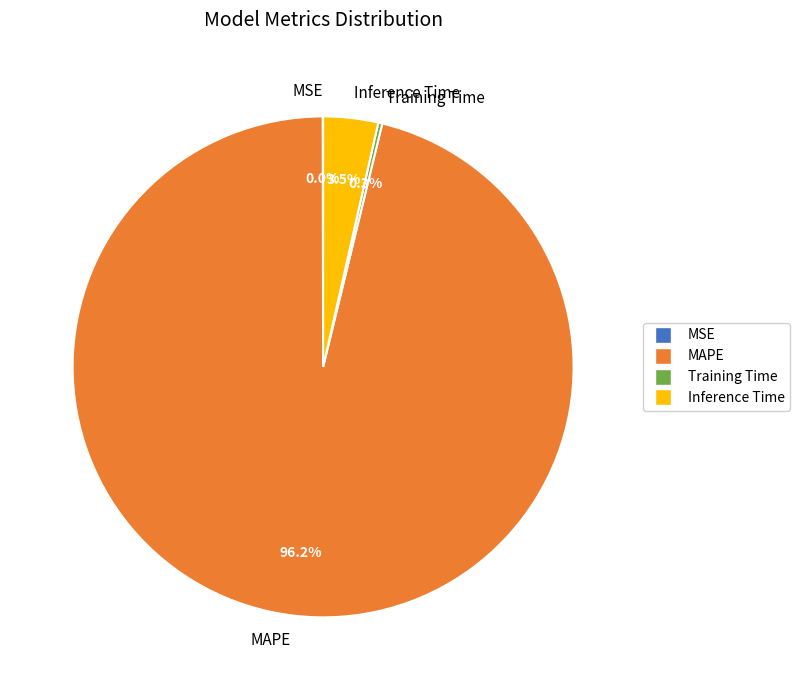

Which slice represents more than half of the pie?

MAPE